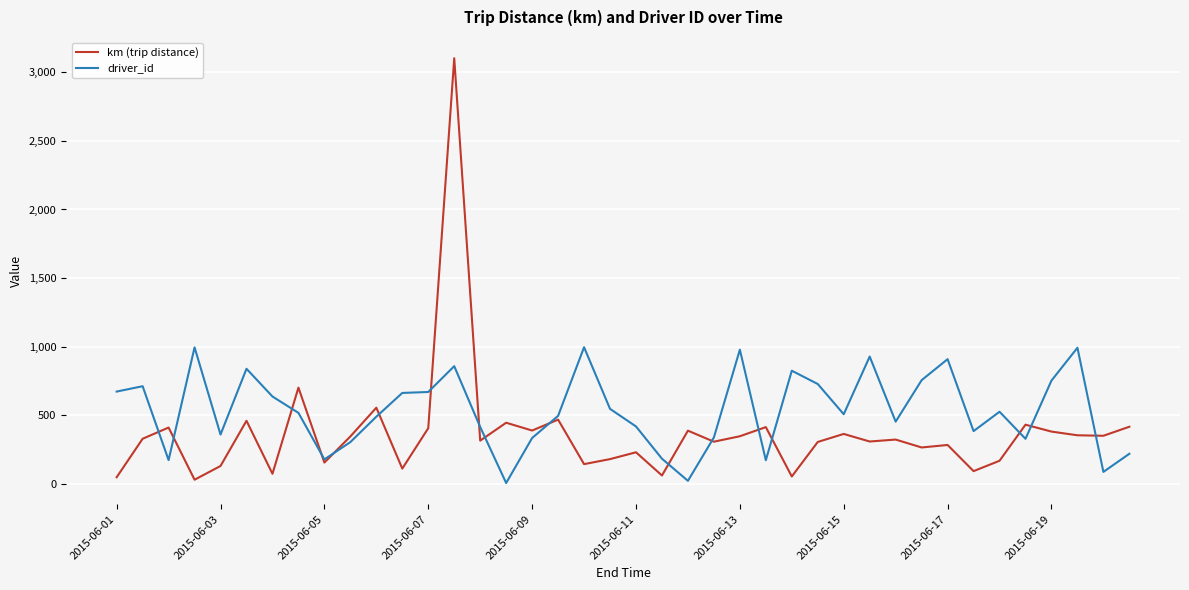

What is the highest value of the km (trip distance) series?

3102.0